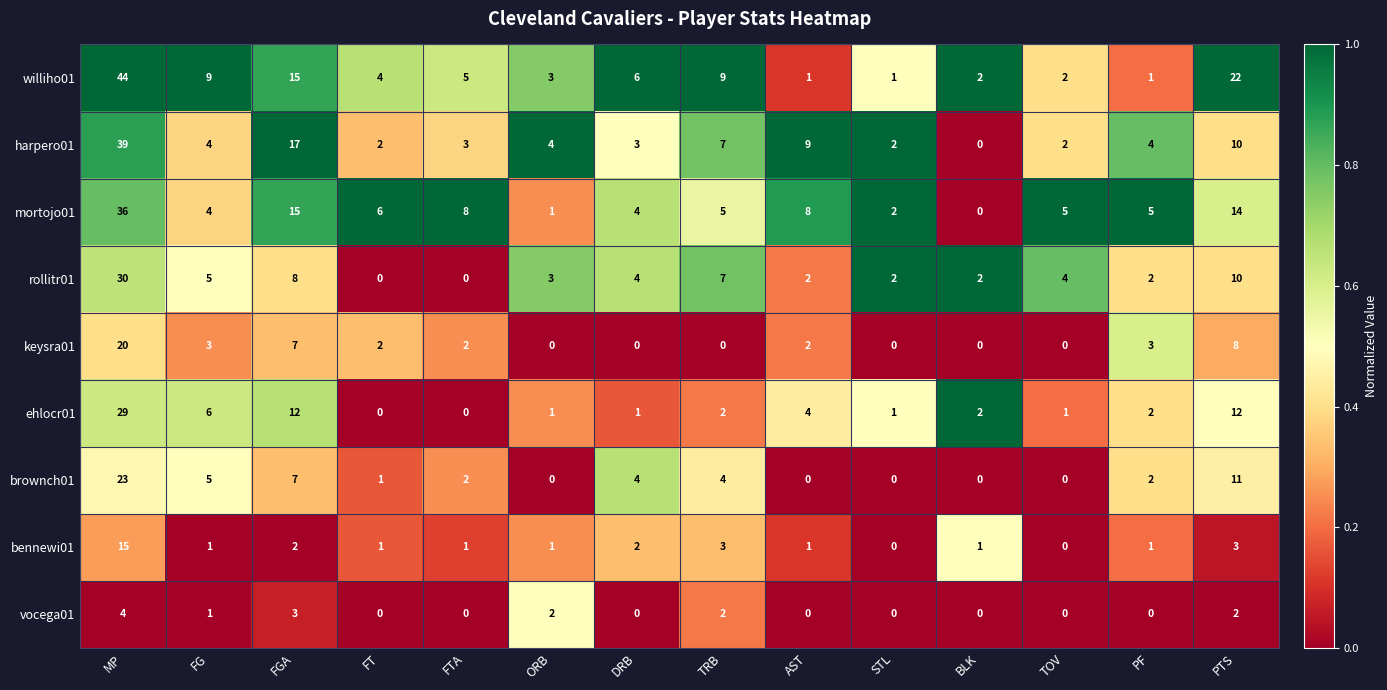

Which category has the highest value in the ehlocr01 series?

MP